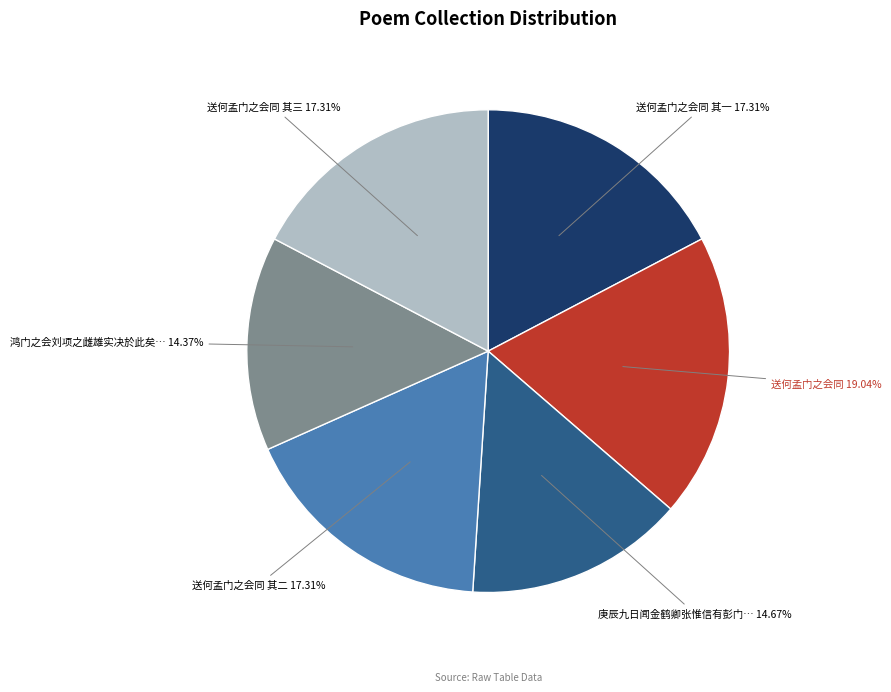

Between 庚辰九日闻金鹤卿张惟信有彭门… and 送何孟门之会同 其二, which is larger?

送何孟门之会同 其二